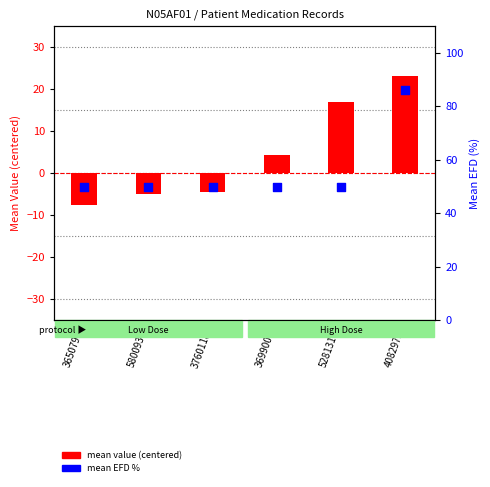

Is the value of mean value (centered) at 4082973 greater than the value of mean EFD % at 4082973?

No